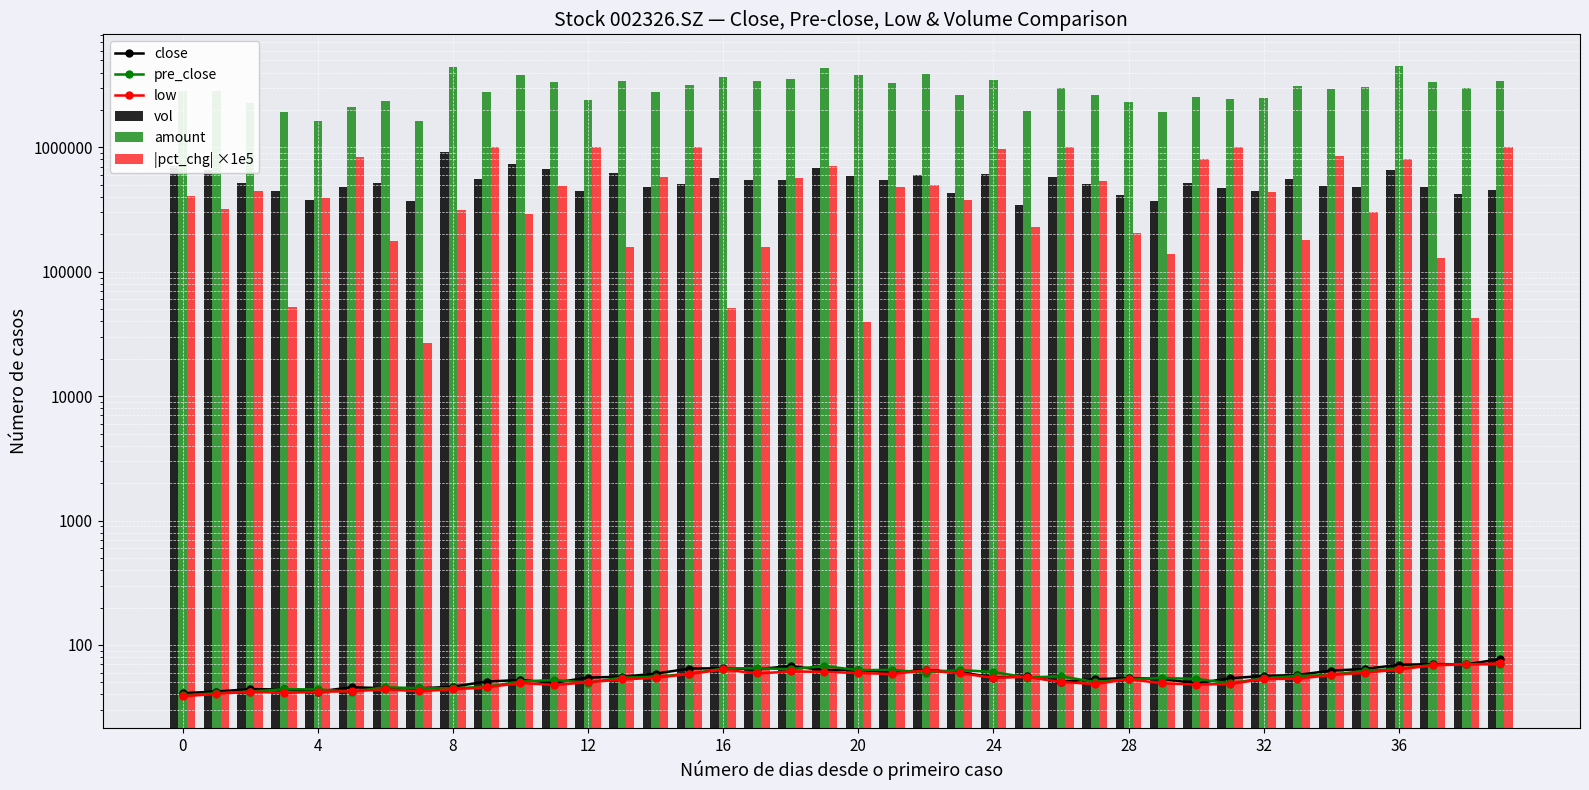

Is the value of close at 33 greater than the value of low at 24?

Yes